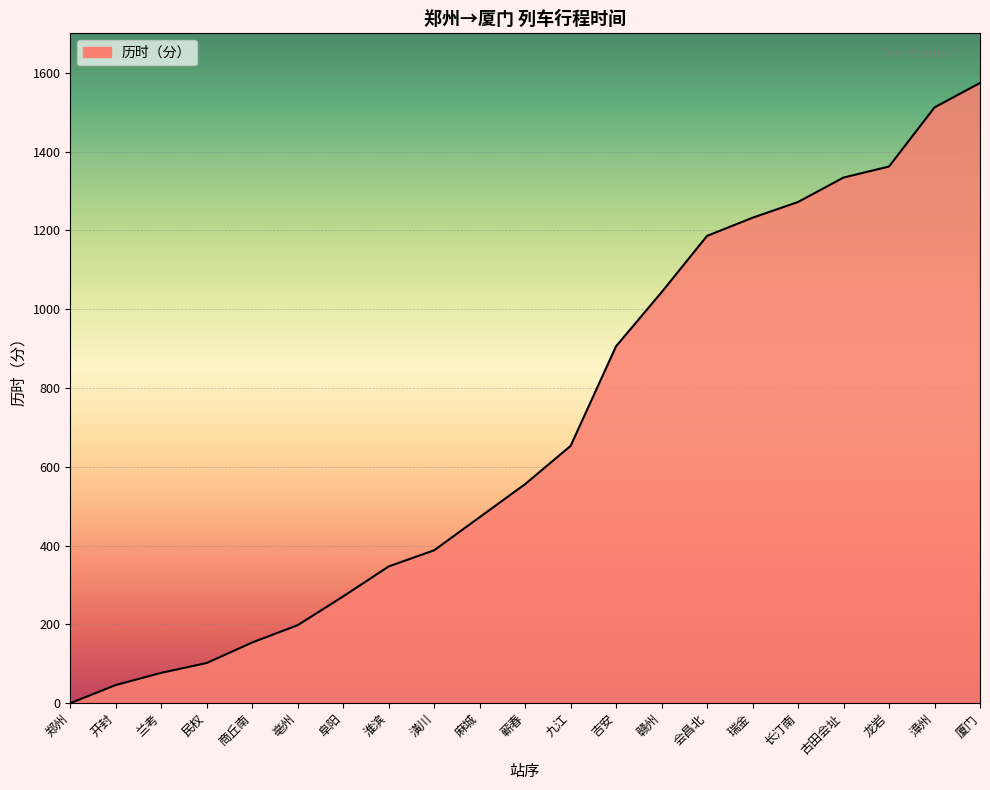

At which label does the data first exceed 556?

九江